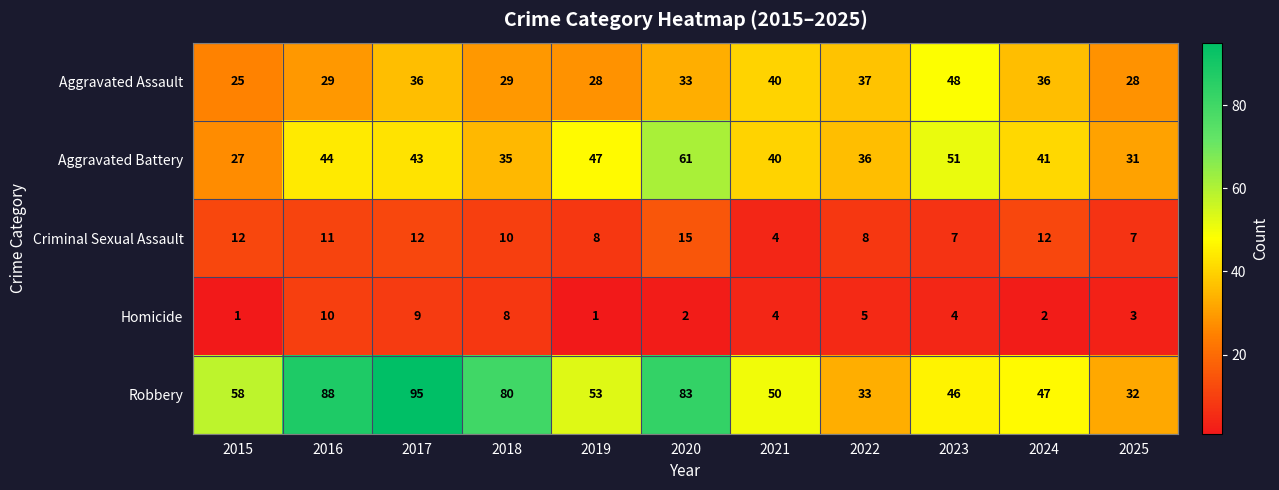

The value of Aggravated Battery at 2025 is 22. True or false?

False